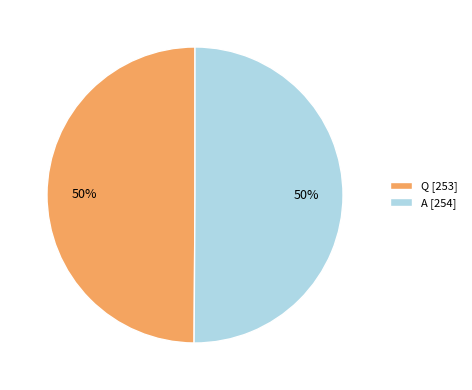

Approximately how many times larger is the value at A [254] compared to Q [253]?

1.0